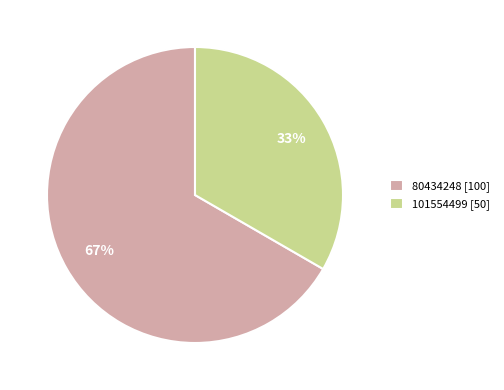

Is it true that 80434248 is 67% of the pie?

True